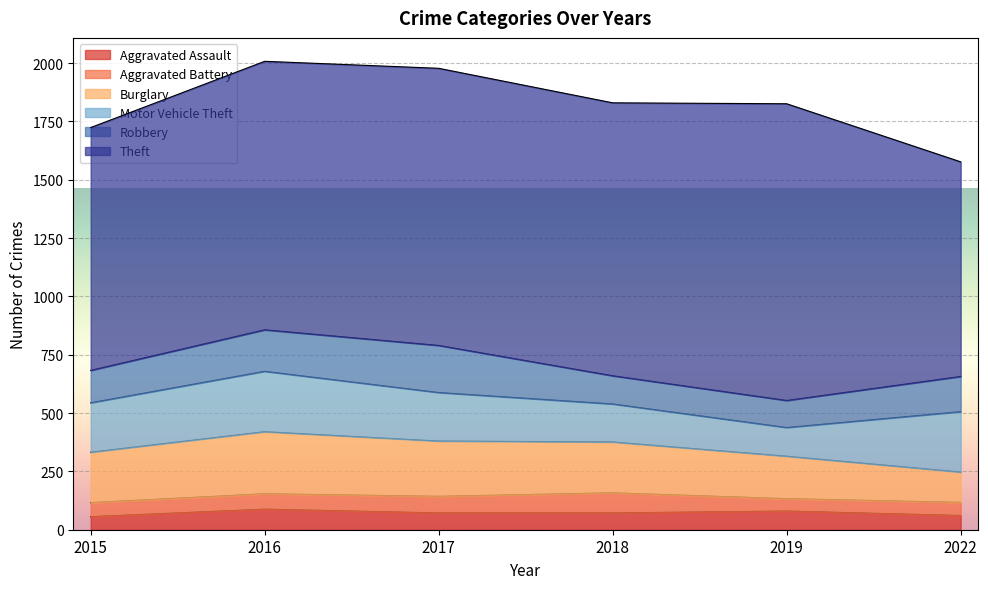

What are all the series names shown in the legend?

Aggravated Assault, Aggravated Battery, Burglary, Motor Vehicle Theft, Robbery, Theft